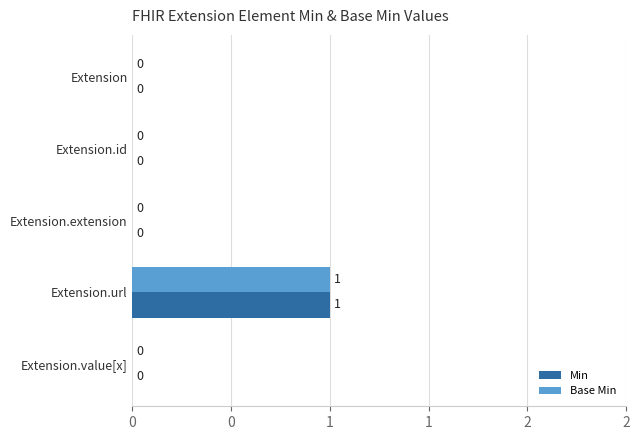

At how many categories does at least one series exceed 0?

1